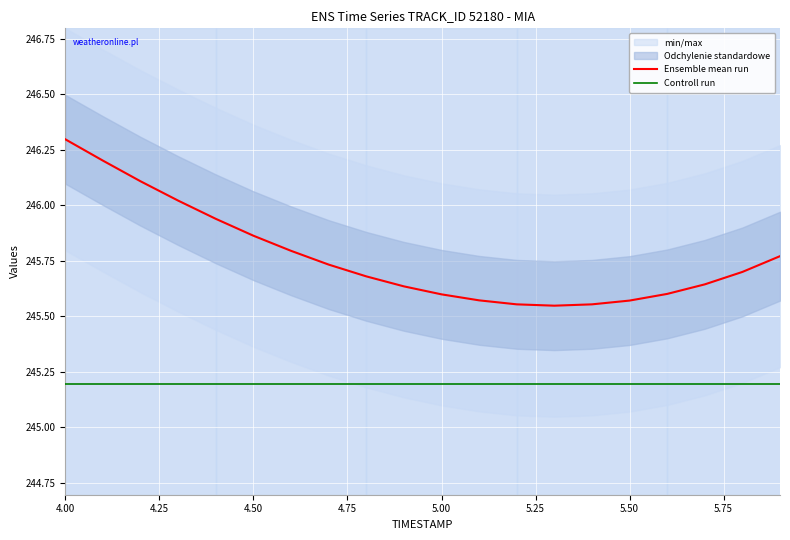

What is the sum of all Controll run values?

4903.9